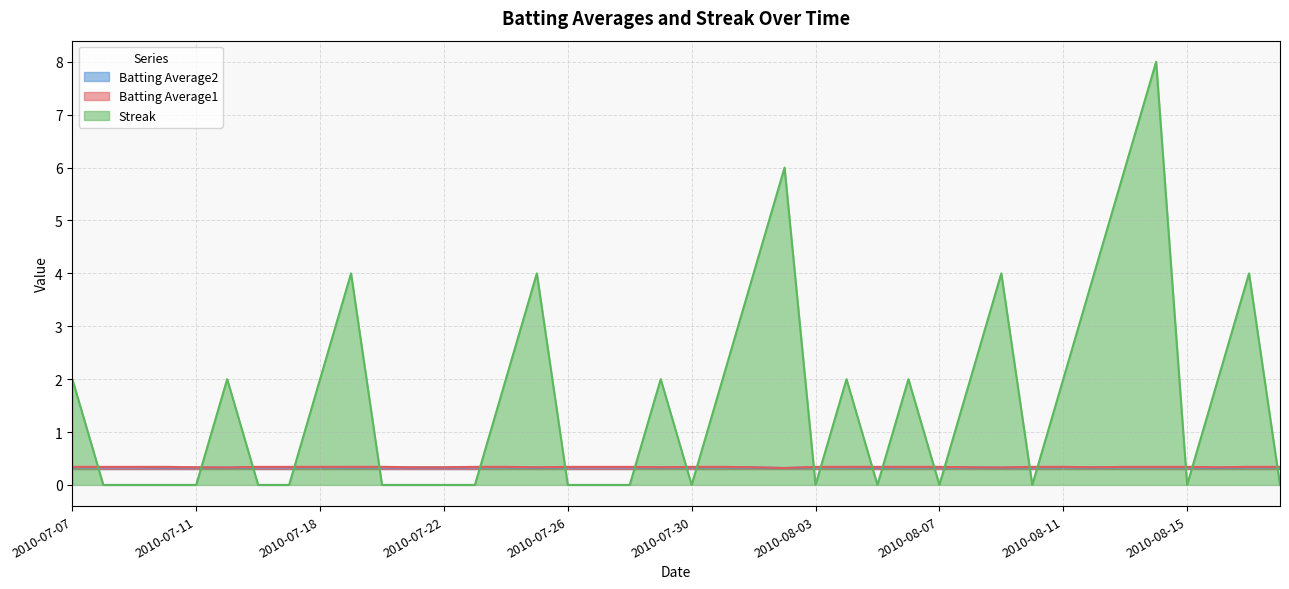

What is the spread (max minus min) of values at 2010-07-15?

1.7